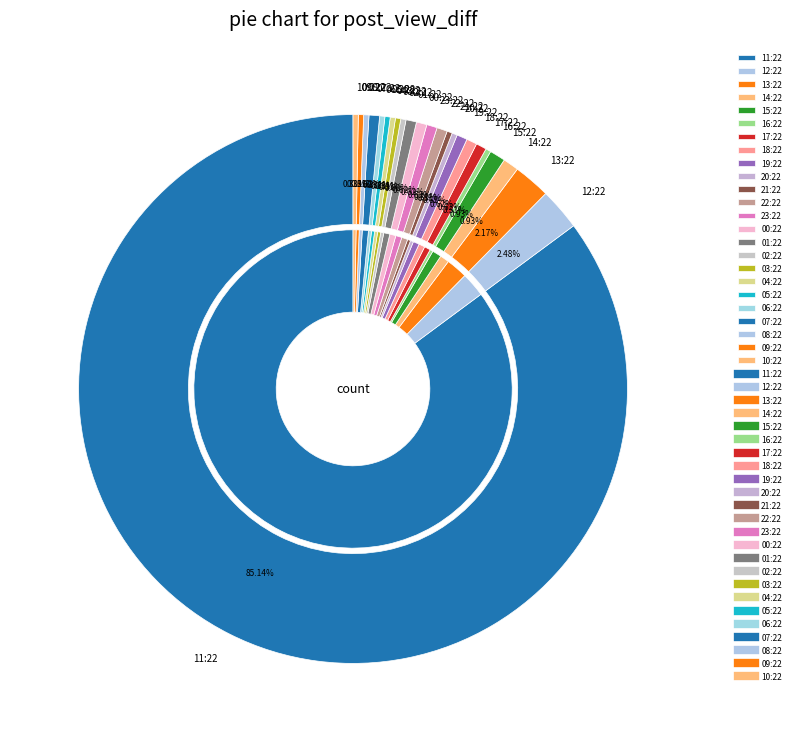

Which slice represents more than half of the pie?

11:22